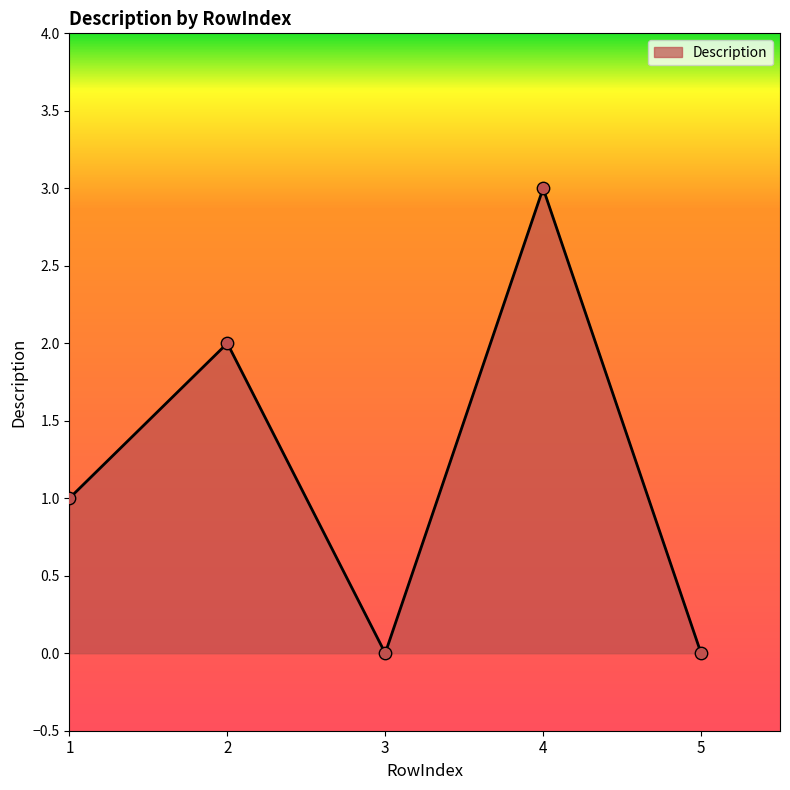

Between 2 and 5, which is larger?

2